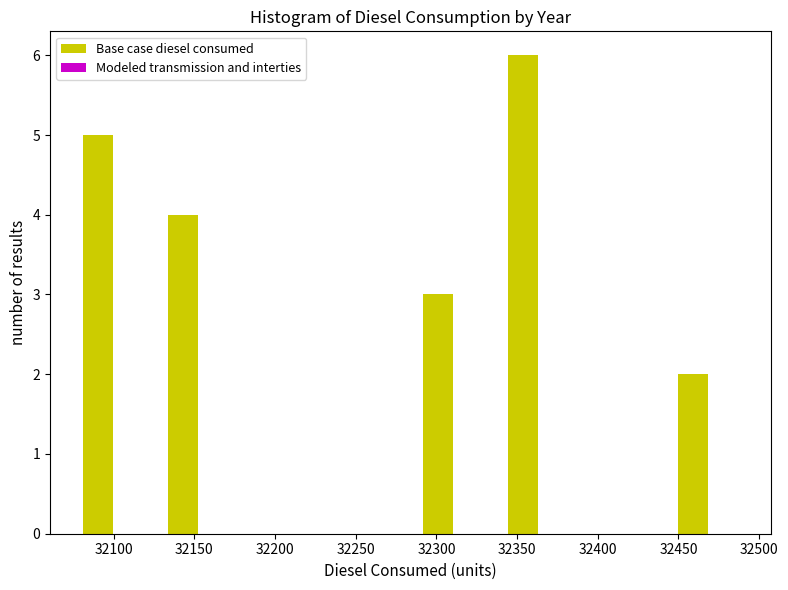

Reading left to right, transcribe all the data shown in this chart.

32100=5	32150=4	32200=0	32250=0	32300=3	32350=6	32400=0	32450=2